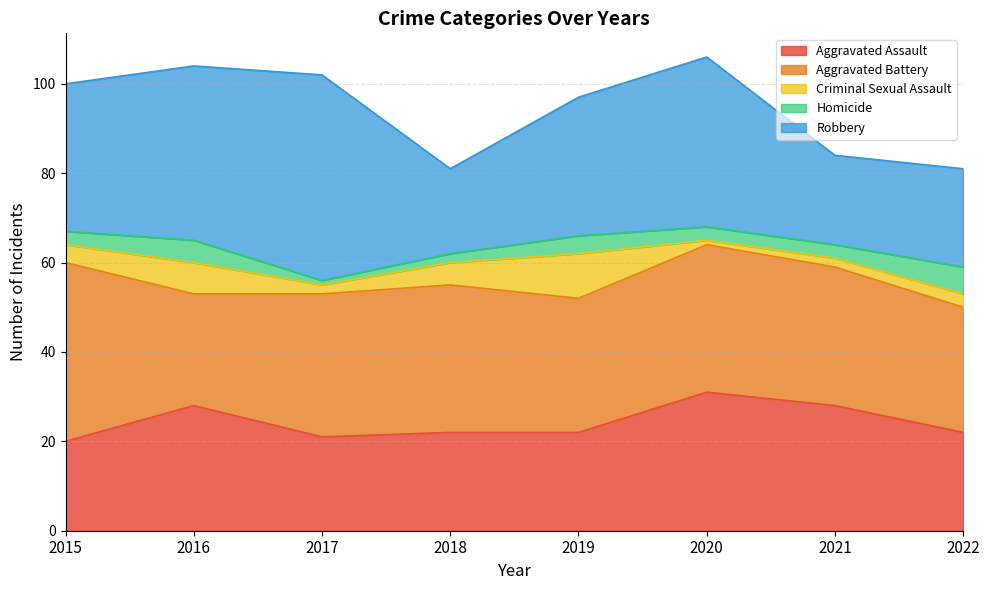

Is it true that Robbery equals 22 at 2022?

True